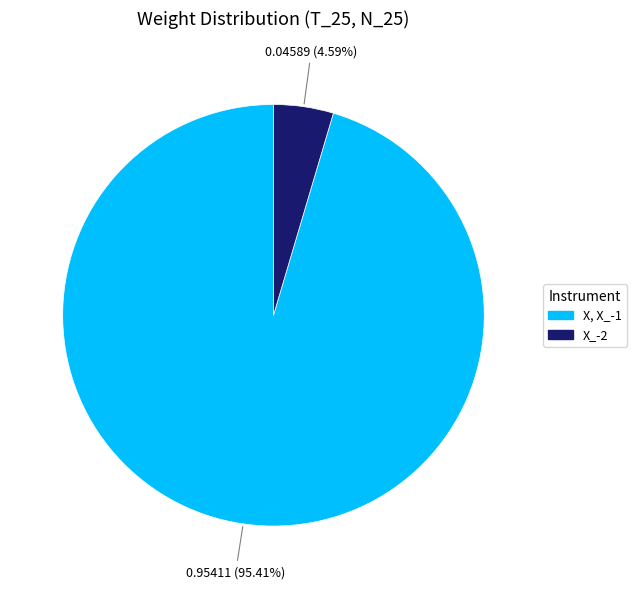

True or false: X_-2 accounts for 5% of the total.

True